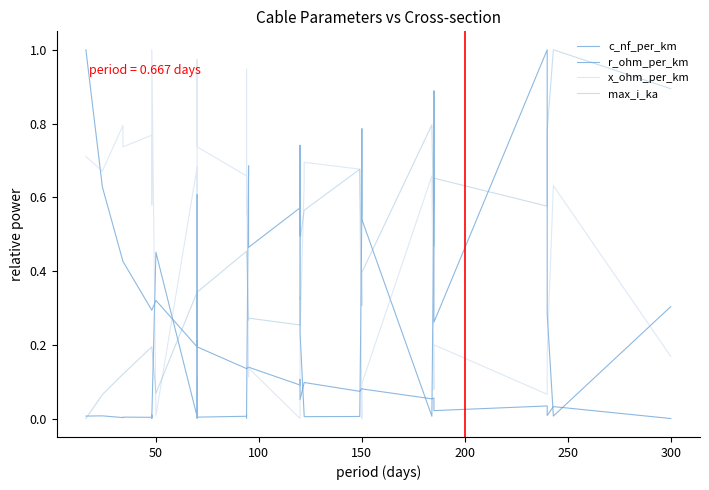

Reading left to right, list all the values displayed in this chart.

c_nf_per_km: 0.0	0.0	0.0	0.0	0.0	0.0	0.0	0.0	0.5	0.0	0.6	0.4	0.0	0.0	0.0	0.0	0.0	0.0	0.7	0.5	0.6	0.5	0.7	0.2	0.0	0.0	0.0	0.0	0.6	0.8	0.5	0.0	0.6	0.9	0.3	1.0	0.7	0.3	0.0	0.3
r_ohm_per_km: 1.0	0.6	0.4	0.4	0.3	0.3	0.3	0.3	0.3	0.2	0.2	0.2	0.2	0.2	0.1	0.1	0.1	0.1	0.1	0.1	0.1	0.1	0.1	0.1	0.1	0.1	0.1	0.1	0.1	0.1	0.1	0.1	0.1	0.1	0.0	0.0	0.0	0.0	0.0	0.0
x_ohm_per_km: 0.7	0.7	0.8	0.7	0.8	0.6	0.7	1.0	0.0	0.7	0.1	0.1	1.0	0.7	0.7	0.6	0.9	0.7	0.1	0.1	0.0	0.1	0.1	0.2	0.6	0.7	0.7	0.6	0.0	0.1	0.1	0.7	0.1	0.1	0.2	0.1	0.1	0.2	0.6	0.2
max_i_ka: 0.0	0.1	0.1	0.1	0.2	0.2	0.2	0.2	0.1	0.3	0.2	0.2	0.3	0.3	0.5	0.5	0.5	0.5	0.3	0.3	0.3	0.3	0.3	0.5	0.6	0.6	0.7	0.7	0.3	0.4	0.4	0.8	0.5	0.5	0.7	0.6	0.6	0.8	1.0	0.9